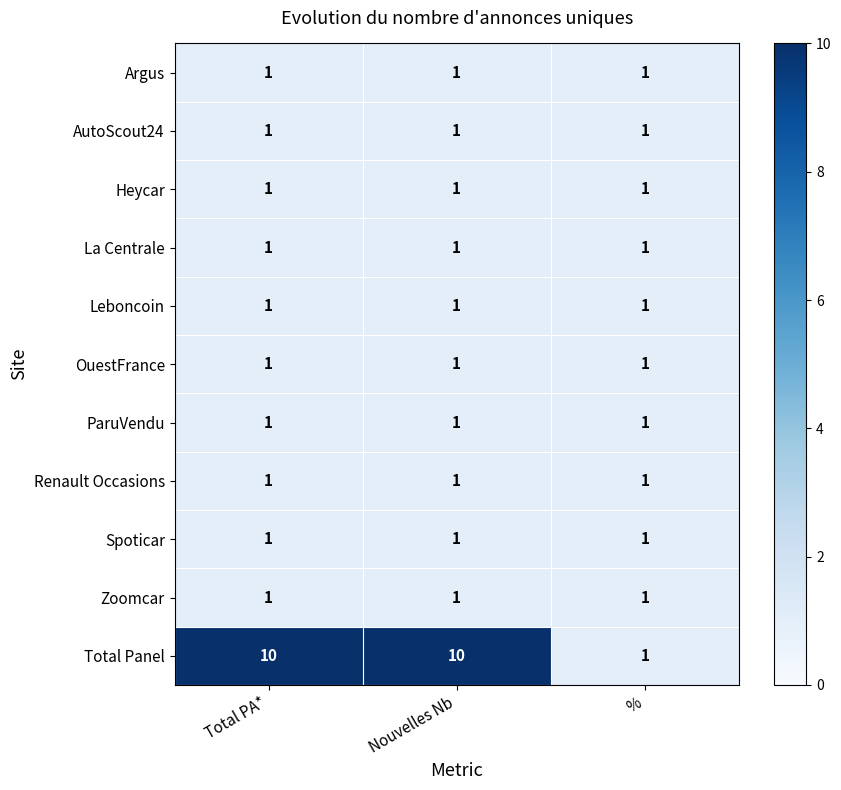

Which series changed the most between Total PA* and %?

Total Panel